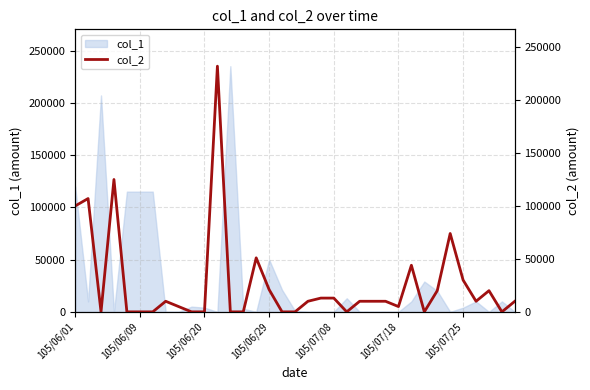

How many points are higher than both their immediate neighbors (excluding endpoints)?

8